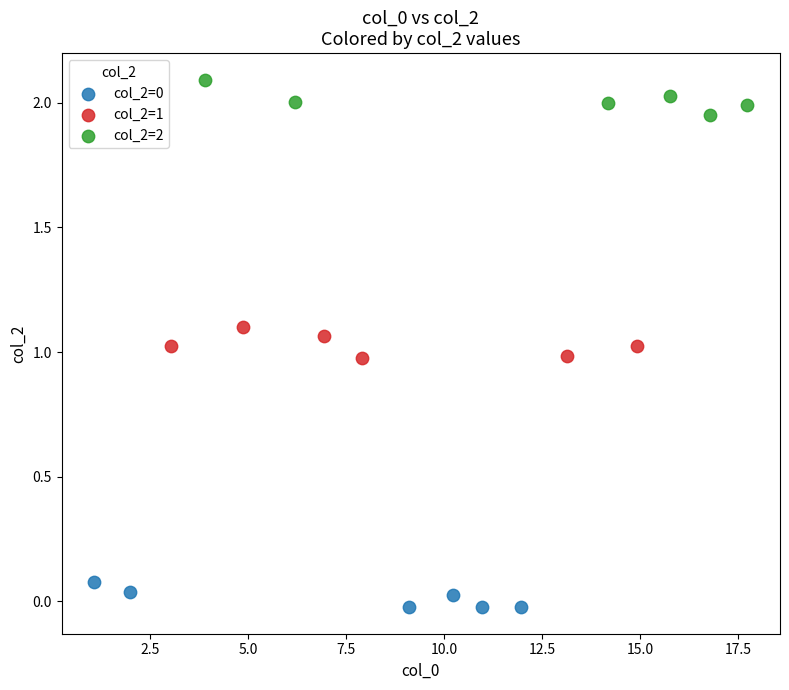

Which series reaches the maximum Y coordinate?

col_2=2